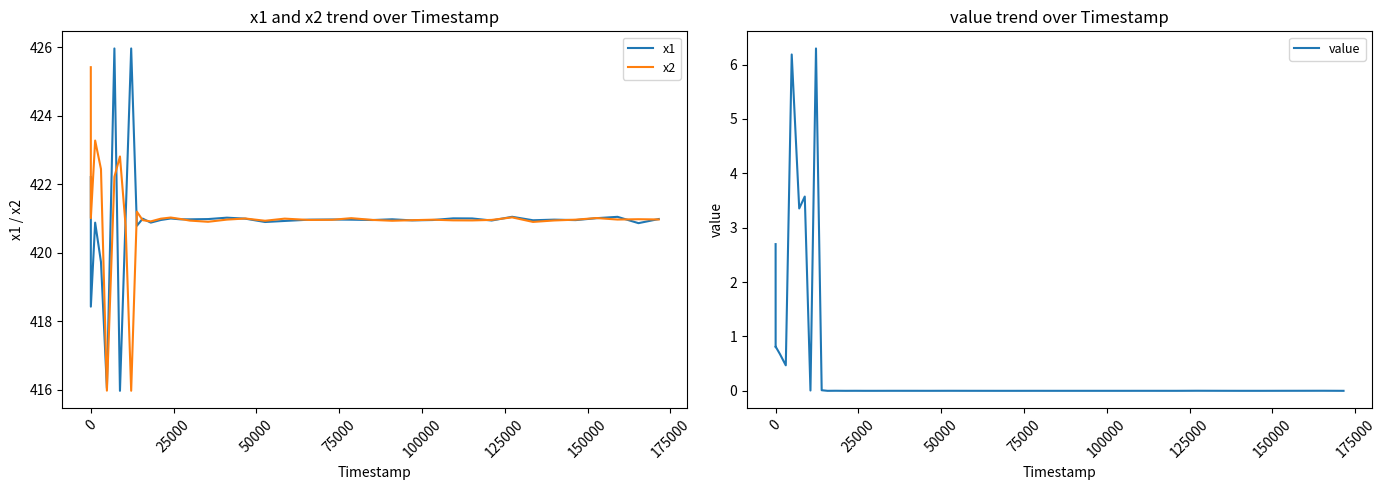

True or false: x2 and x1 cross at least once.

True